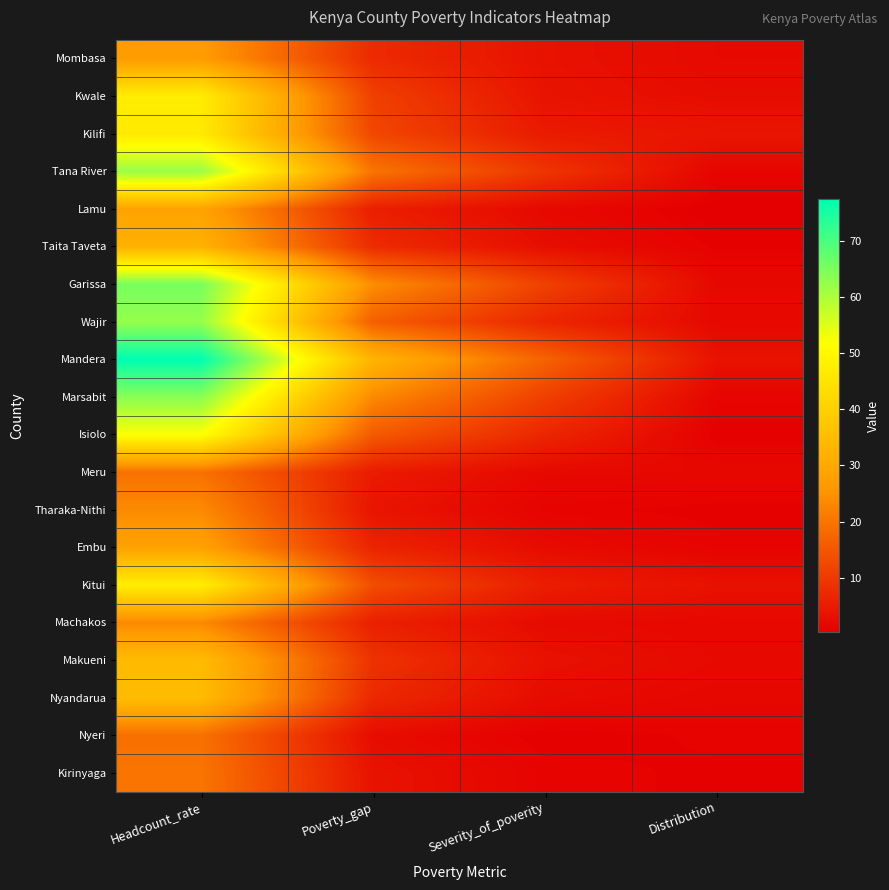

Reading right to left, what are all the values shown in this chart?

Mombasa: Distribution=2.0	Severity_of_poverity=3.3	Poverty_gap=7.5	Headcount_rate=27.1
Kwale: Distribution=2.4	Severity_of_poverity=3.6	Poverty_gap=11.1	Headcount_rate=47.4
Kilifi: Distribution=4.0	Severity_of_poverity=4.8	Poverty_gap=12.3	Headcount_rate=46.4
Tana River: Distribution=1.2	Severity_of_poverity=9.3	Poverty_gap=20.0	Headcount_rate=62.2
Lamu: Distribution=0.2	Severity_of_poverity=1.8	Poverty_gap=5.5	Headcount_rate=28.5
Taita Taveta: Distribution=0.7	Severity_of_poverity=2.7	Poverty_gap=7.7	Headcount_rate=32.3
Garissa: Distribution=1.7	Severity_of_poverity=11.3	Poverty_gap=24.1	Headcount_rate=65.5
Wajir: Distribution=1.8	Severity_of_poverity=6.7	Poverty_gap=16.3	Headcount_rate=62.6
Mandera: Distribution=3.4	Severity_of_poverity=17.0	Poverty_gap=32.8	Headcount_rate=77.6
Marsabit: Distribution=1.2	Severity_of_poverity=11.0	Poverty_gap=23.4	Headcount_rate=63.7
Isiolo: Distribution=0.5	Severity_of_poverity=6.7	Poverty_gap=15.5	Headcount_rate=51.9
Meru: Distribution=1.7	Severity_of_poverity=1.8	Poverty_gap=4.9	Headcount_rate=19.4
Tharaka-Nithi: Distribution=0.6	Severity_of_poverity=1.0	Poverty_gap=3.8	Headcount_rate=23.6
Embu: Distribution=1.0	Severity_of_poverity=2.3	Poverty_gap=6.4	Headcount_rate=28.2
Kitui: Distribution=3.2	Severity_of_poverity=5.3	Poverty_gap=13.4	Headcount_rate=47.5
Machakos: Distribution=1.7	Severity_of_poverity=2.2	Poverty_gap=5.7	Headcount_rate=23.3
Makueni: Distribution=2.0	Severity_of_poverity=3.2	Poverty_gap=8.8	Headcount_rate=34.8
Nyandarua: Distribution=1.5	Severity_of_poverity=2.3	Poverty_gap=7.2	Headcount_rate=34.8
Nyeri: Distribution=0.9	Severity_of_poverity=0.5	Poverty_gap=2.4	Headcount_rate=19.3
Kirinyaga: Distribution=0.7	Severity_of_poverity=1.0	Poverty_gap=3.5	Headcount_rate=20.0